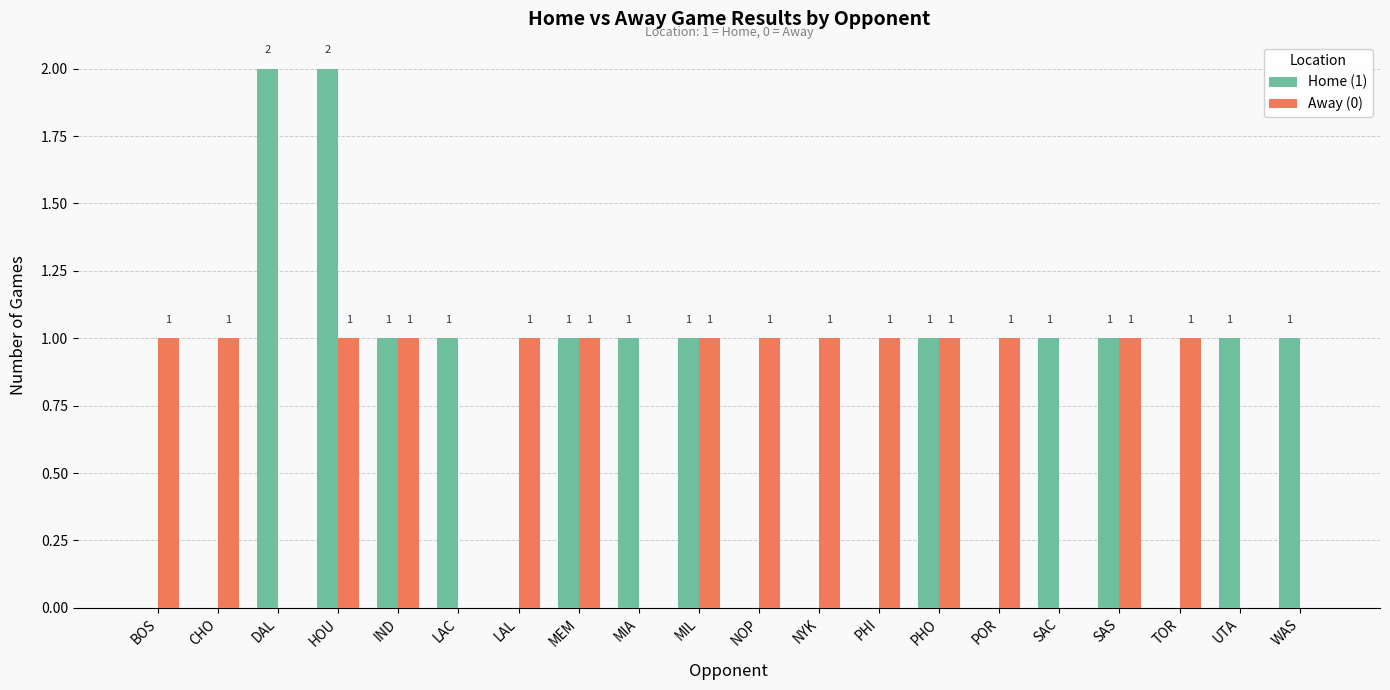

Reading right to left, list all the values displayed in this chart.

Home (1): 1	1	0	1	1	0	1	0	0	0	1	1	1	0	1	1	2	2	0	0
Away (0): 0	0	1	1	0	1	1	1	1	1	1	0	1	1	0	1	1	0	1	1